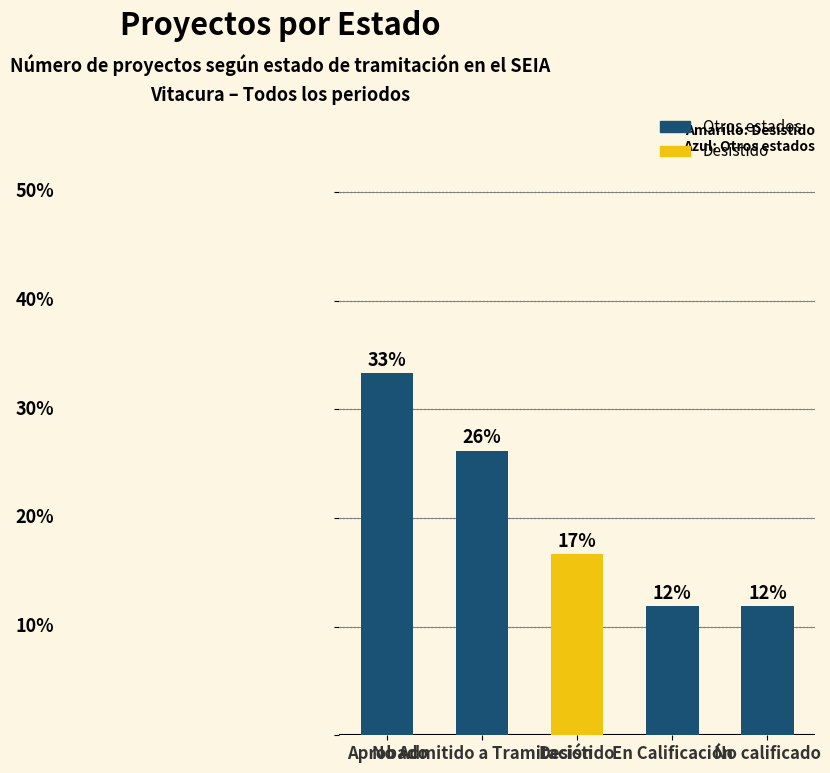

Which category has the lowest value across all series?

En Calificación